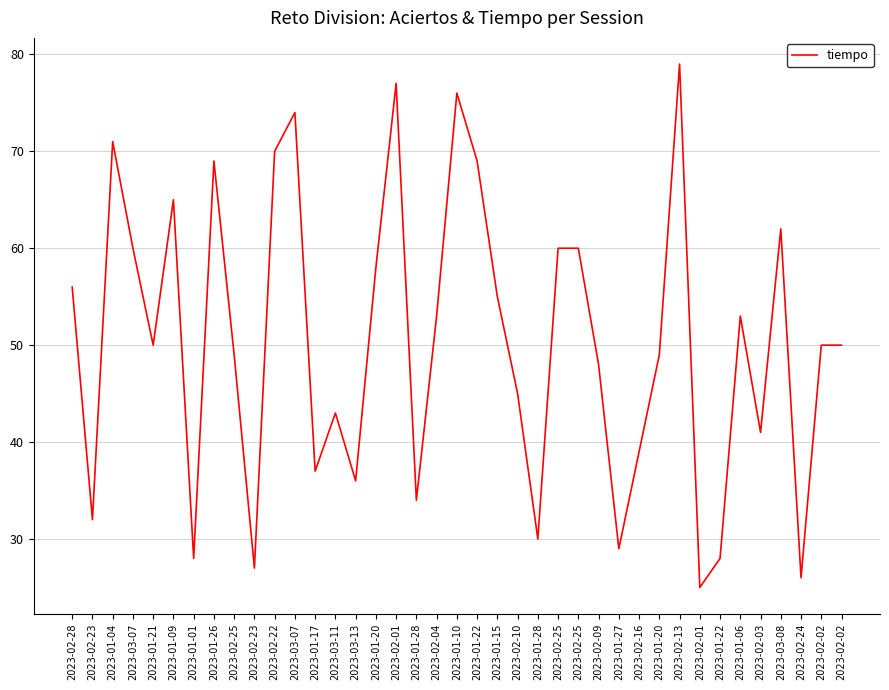

What is the sum of all values?

1963